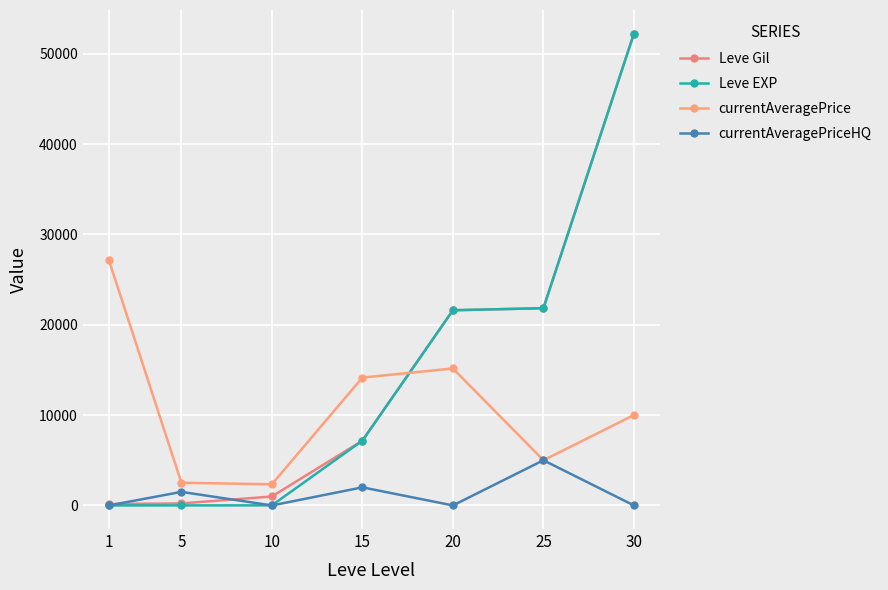

How many intersections are there between Leve EXP and currentAveragePriceHQ?

2